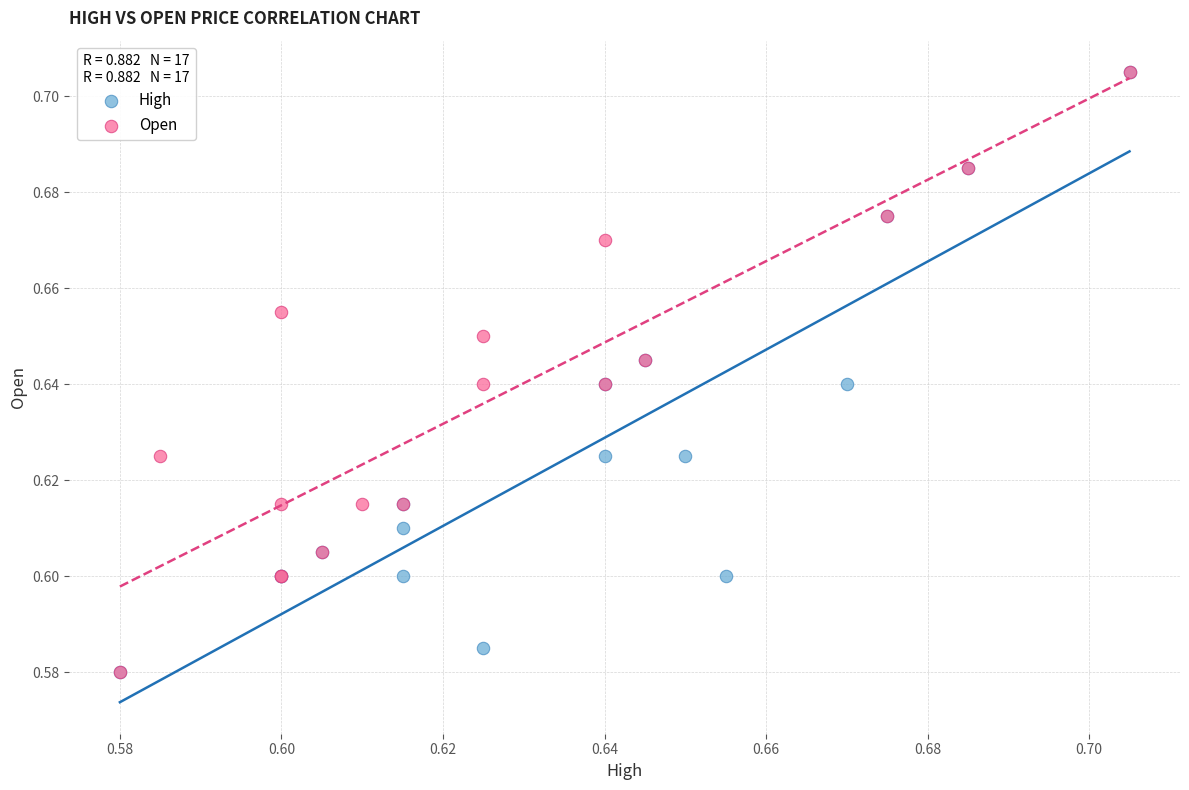

What are all the series names shown in the legend?

High, Open